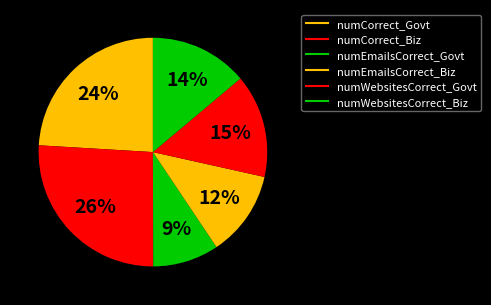

To the nearest percent, what is the difference between the largest and smallest slice percentages?

17%